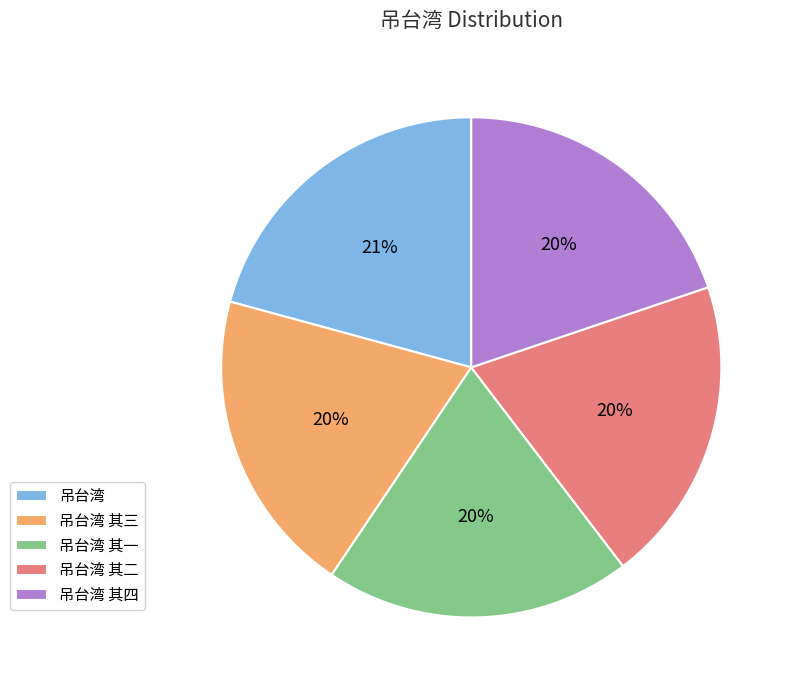

Between 吊台湾 and 吊台湾 其三, which is larger?

吊台湾